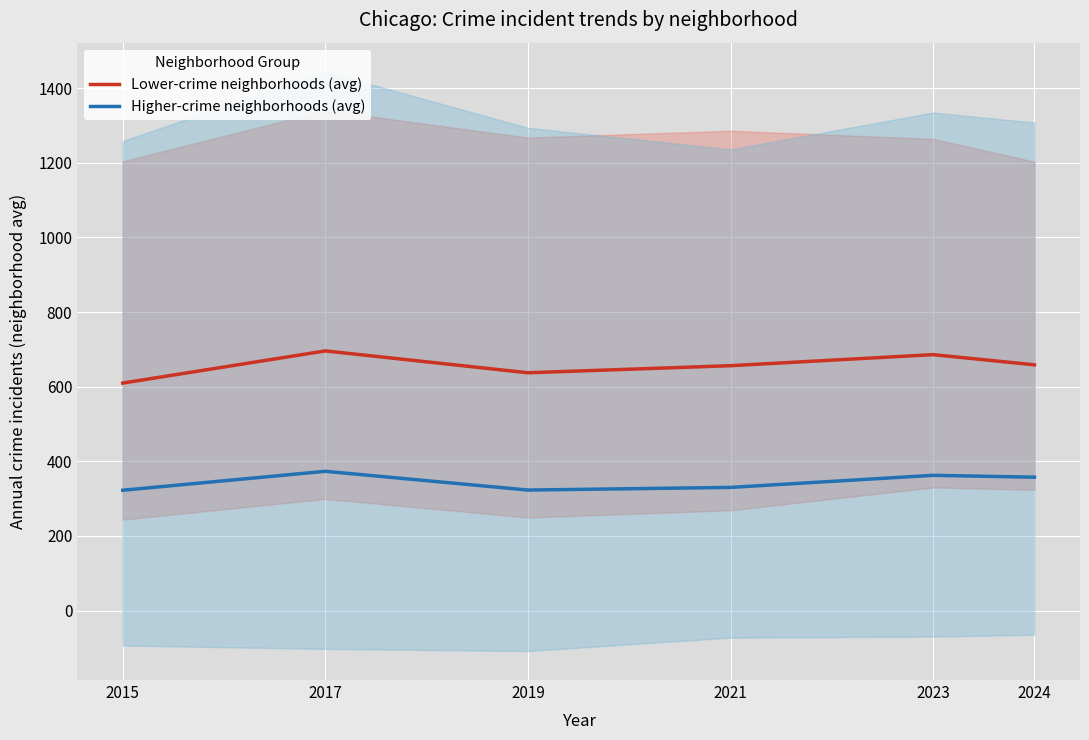

Count the number of data series in this chart.

2